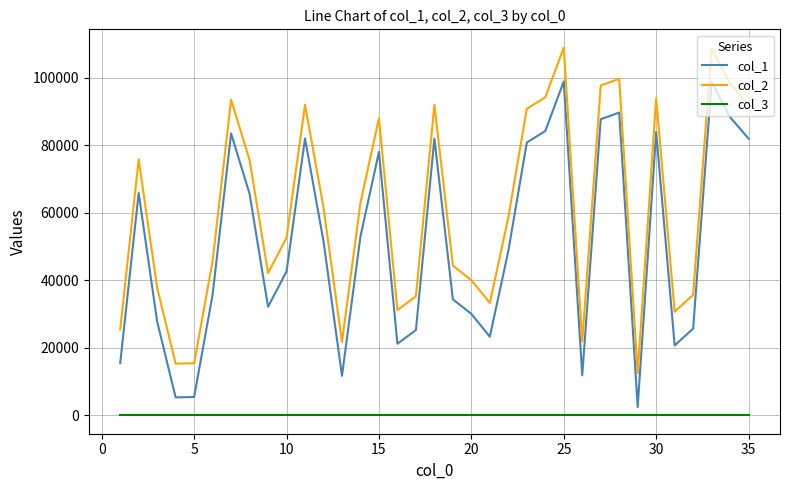

True or false: col_3 and col_2 cross at least once.

False